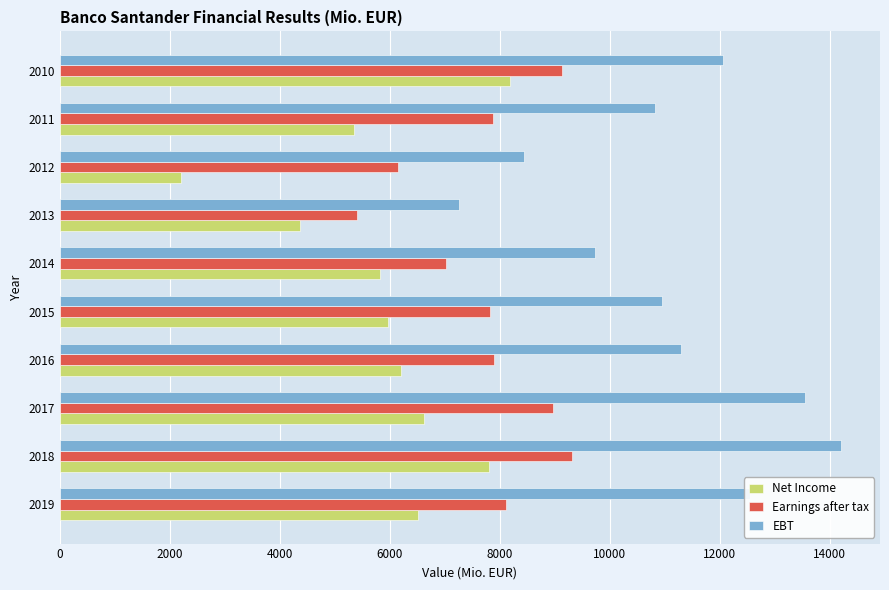

Rank the series by their average value, from lowest to highest.

Net Income, Earnings after tax, EBT